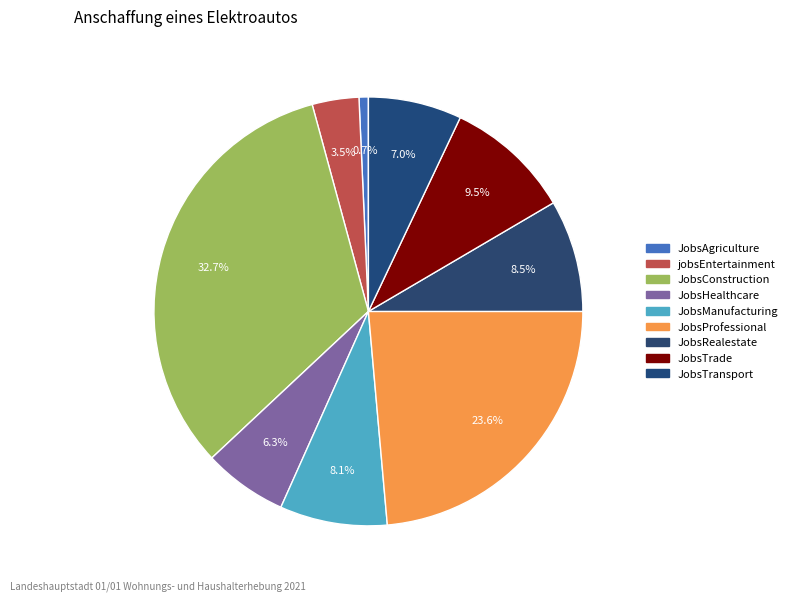

What percentage is the JobsHealthcare slice, to the nearest percent?

6%